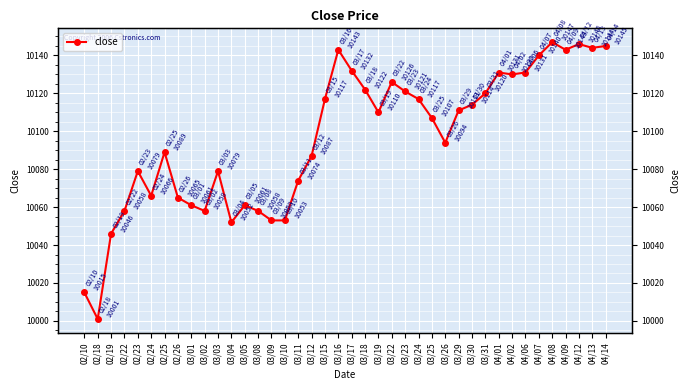

Reading right to left, transcribe all the data shown in this chart.

04/14=10145	04/13=10144	04/12=10146	04/09=10143	04/08=10147	04/07=10140	04/06=10131	04/02=10130	04/01=10131	03/31=10120	03/30=10114	03/29=10111	03/26=10094	03/25=10107	03/24=10117	03/23=10121	03/22=10126	03/19=10110	03/18=10122	03/17=10132	03/16=10143	03/15=10117	03/12=10087	03/11=10074	03/10=10053	03/09=10053	03/08=10058	03/05=10061	03/04=10052	03/03=10079	03/02=10058	03/01=10061	02/26=10065	02/25=10089	02/24=10066	02/23=10079	02/22=10058	02/19=10046	02/18=10001	02/10=10015